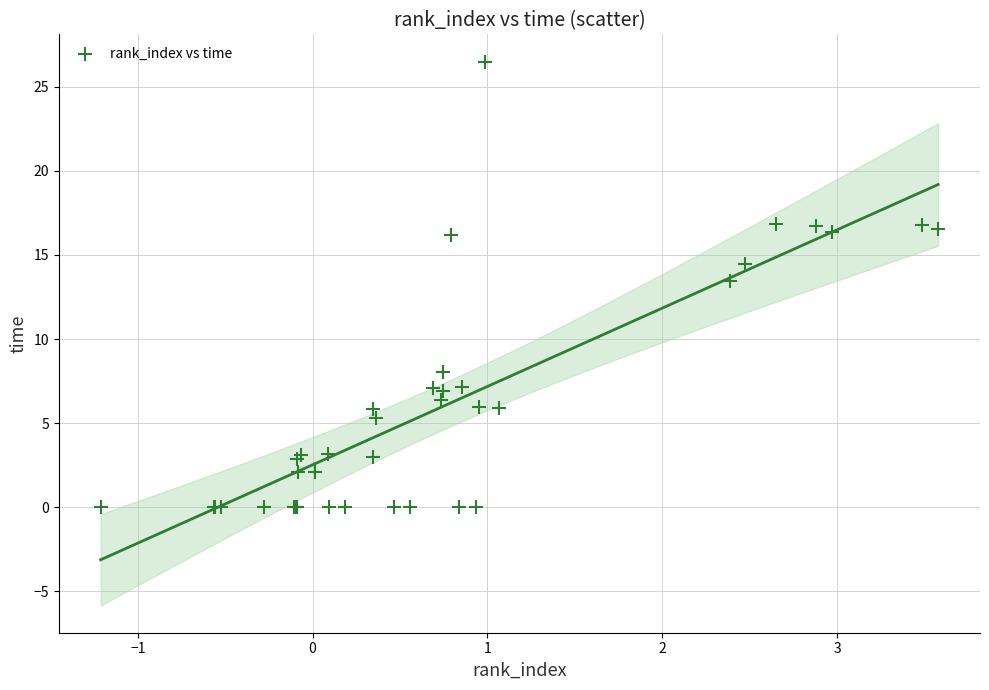

What Y value in the scatter plot is closest to 13?

13.5